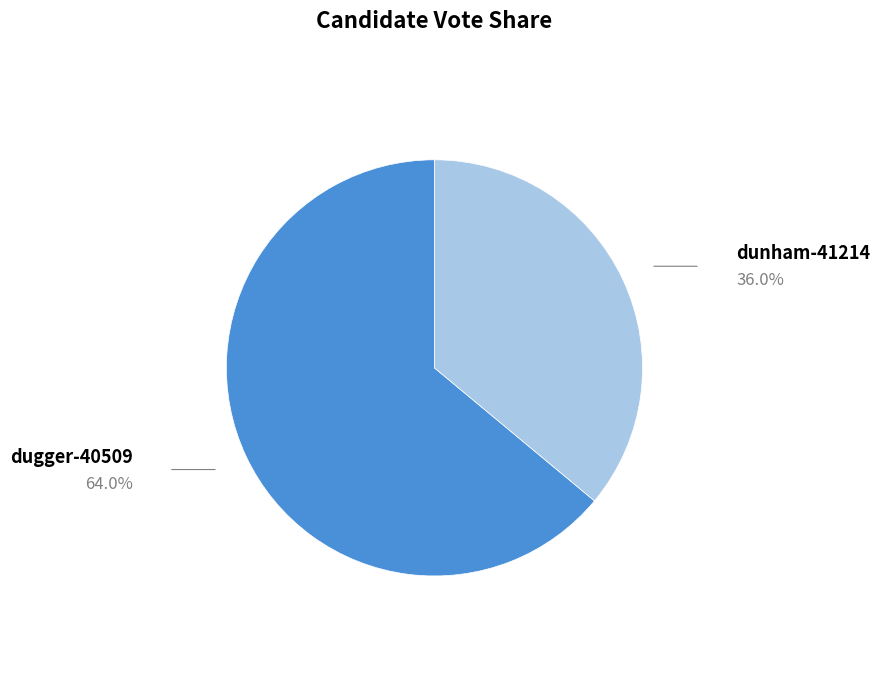

Combined, do dugger-40509 and dunham-41214 account for over 50%?

Yes